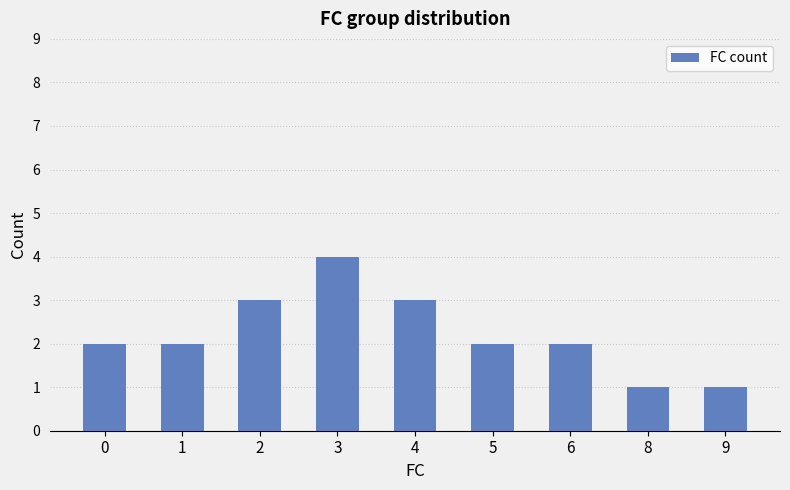

Which label corresponds to the largest value in the chart?

3